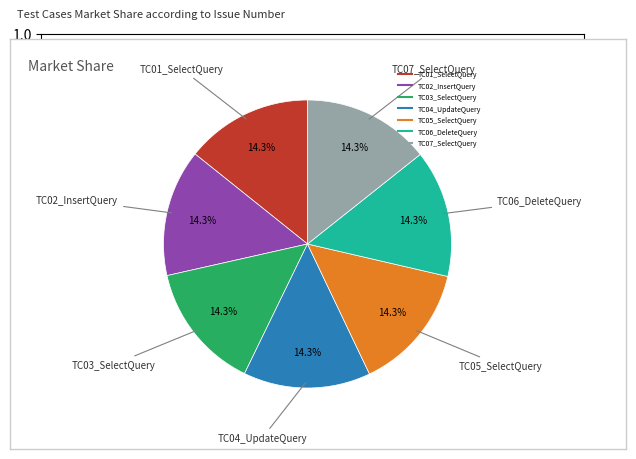

How many slices are in this pie chart?

7